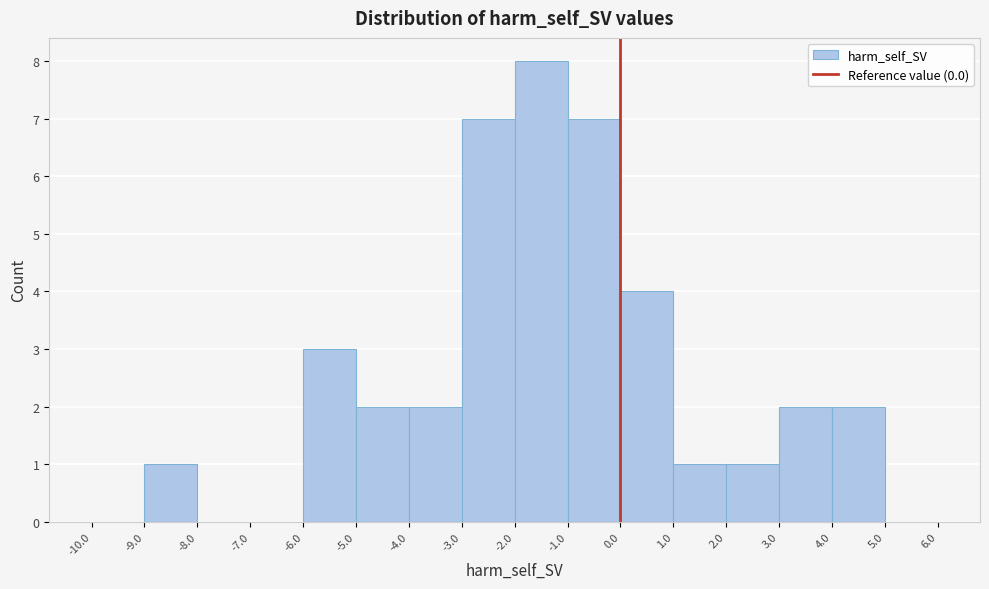

Reading left to right, transcribe this chart: for each bar, give the range it covers on the x-axis and its height. The values are not printed on the chart, so give them approximately, as read against the axis.

-10.0 to -9.0: 0
-9.0 to -8.0: 1
-8.0 to -7.0: 0
-7.0 to -6.0: 0
-6.0 to -5.0: 3
-5.0 to -4.0: 2
-4.0 to -3.0: 2
-3.0 to -2.0: 7
-2.0 to -1.0: 8
-1.0 to 0.0: 7
0.0 to 1.0: 4
1.0 to 2.0: 1
2.0 to 3.0: 1
3.0 to 4.0: 2
4.0 to 5.0: 2
5.0 to 6.0: 0